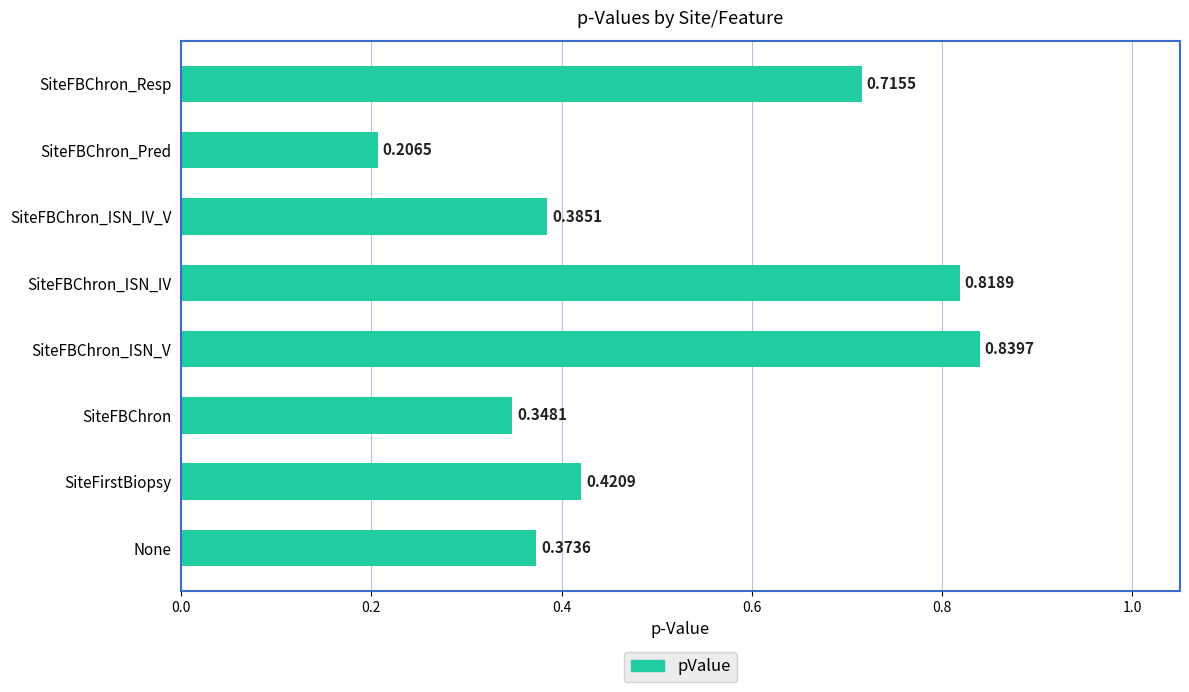

Which has a higher value, SiteFBChron or None?

None